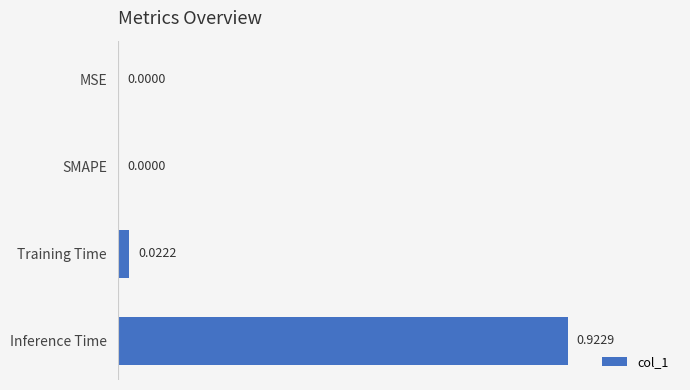

Which label corresponds to the largest value in the chart?

Inference Time